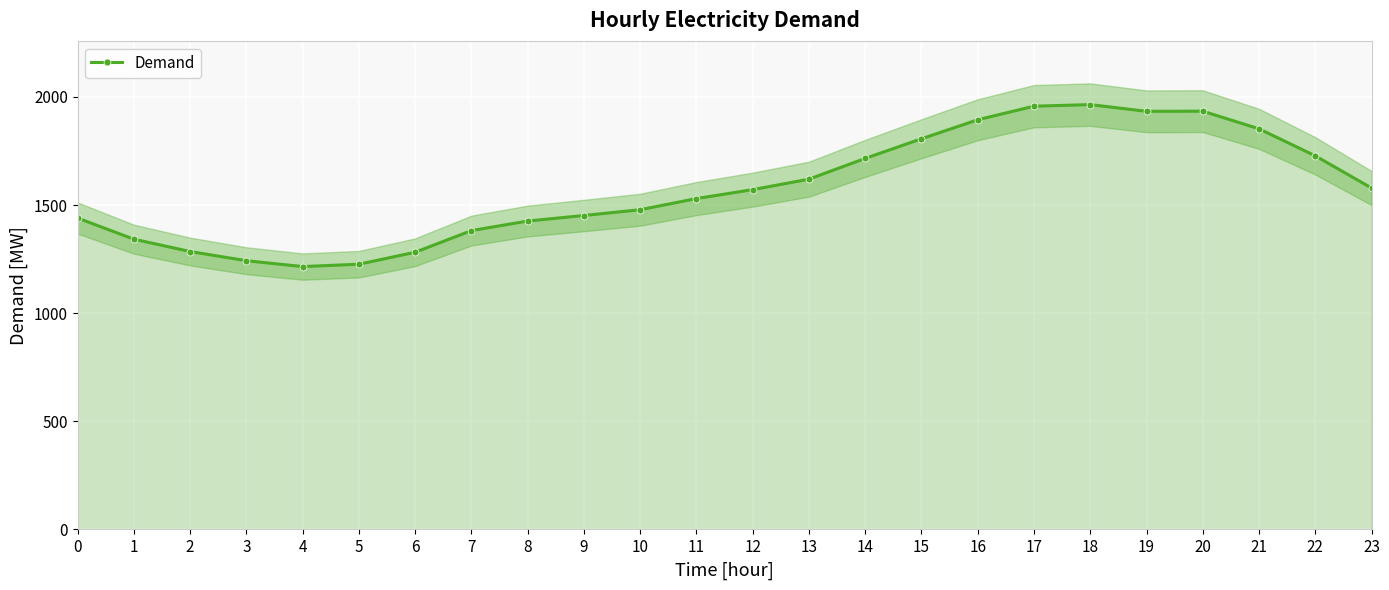

What is the value of the 18th point from the left?

1957.0